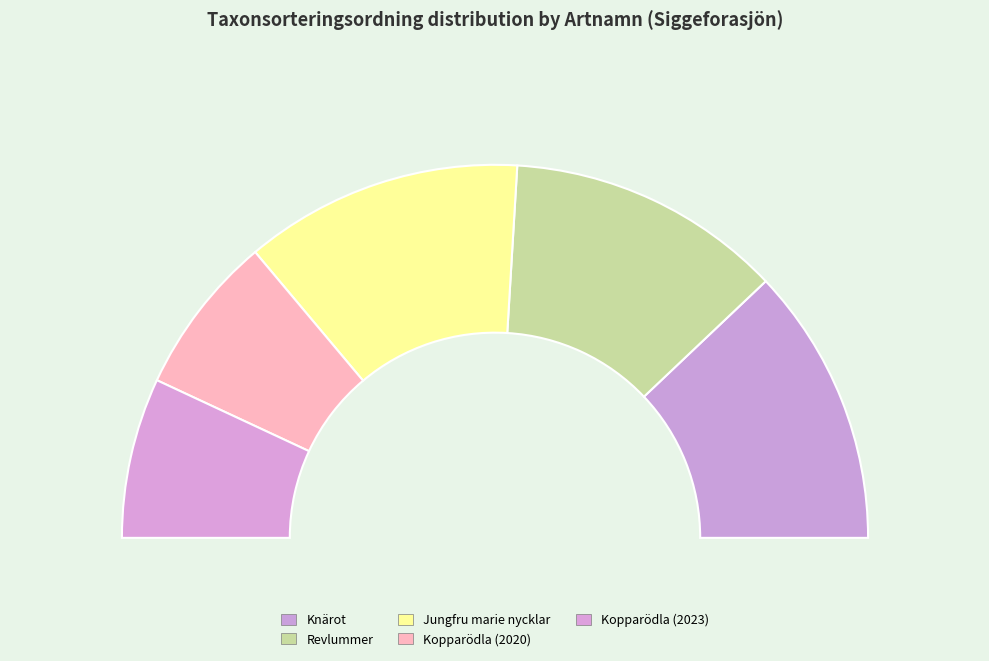

How many segments does this pie chart have?

5